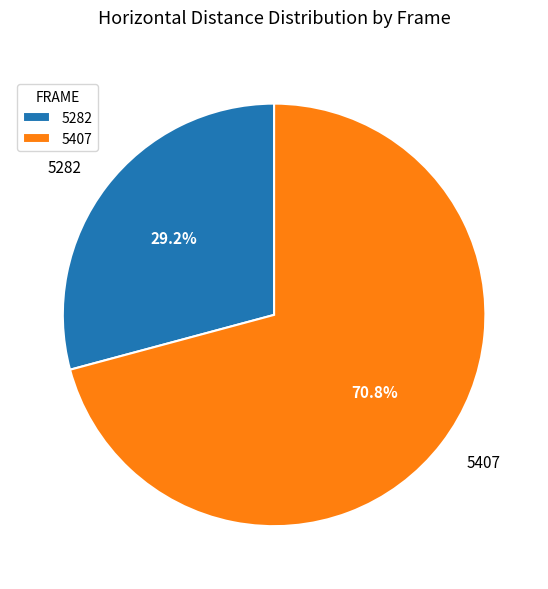

To the nearest percent, what percentage of the pie is 5282?

29%